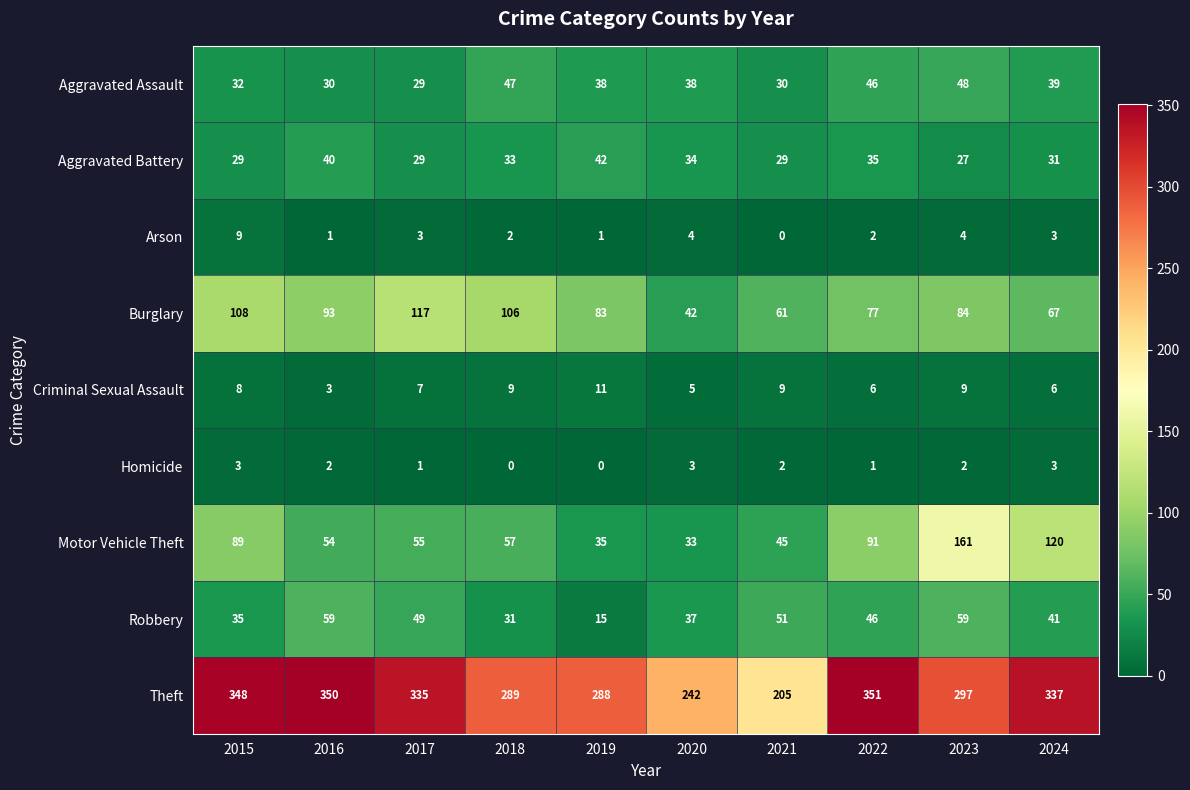

Which category has the lowest value in the Aggravated Assault series?

2017